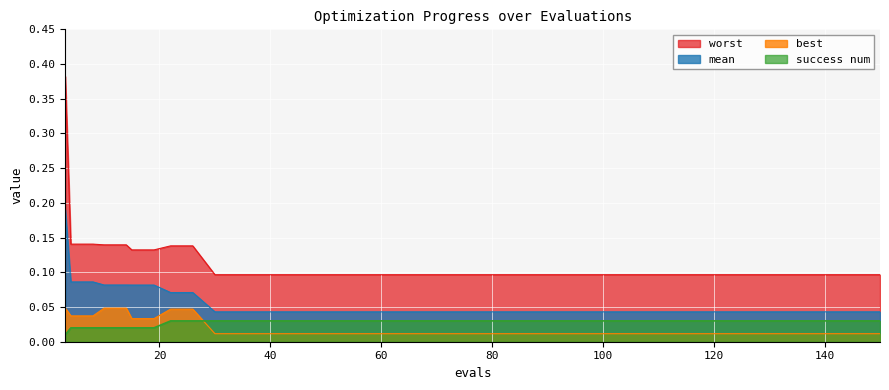

True or false: mean has a value of 0.0 at 46.

True